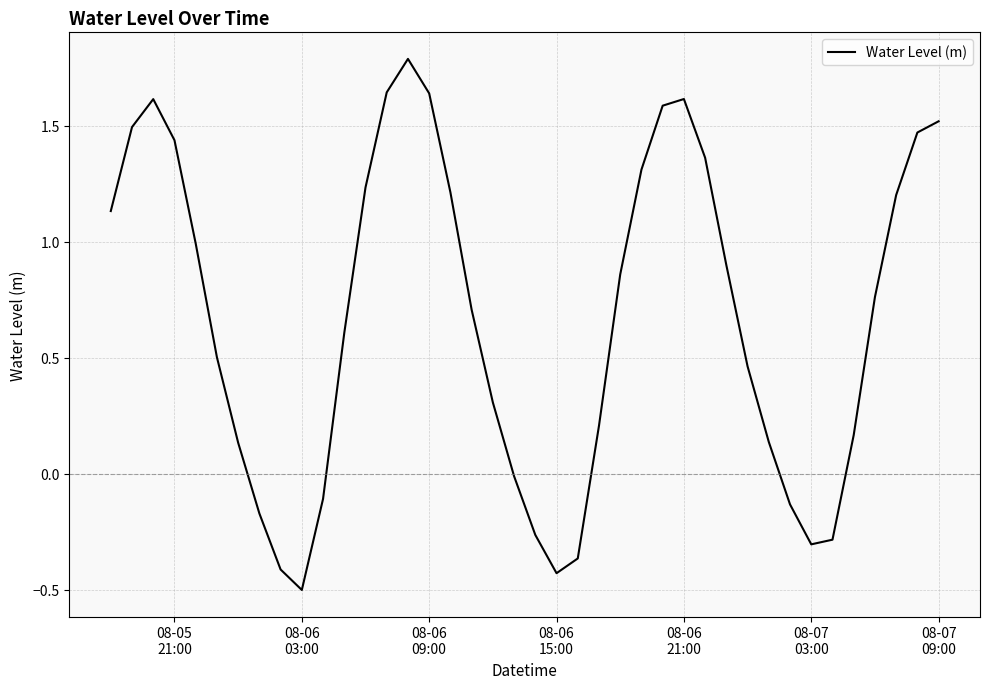

What is the maximum value shown in the chart?

1.8